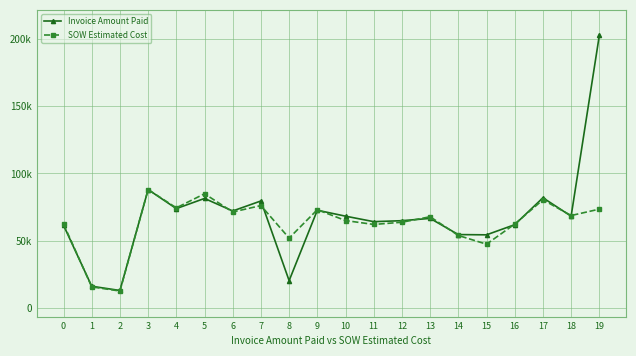

What are all the series names shown in the legend?

Invoice Amount Paid, SOW Estimated Cost